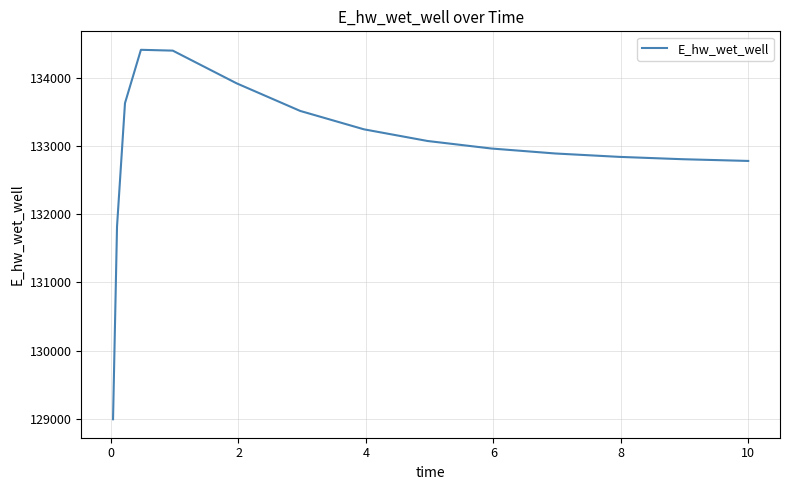

What is the maximum value shown in the chart?

134415.0